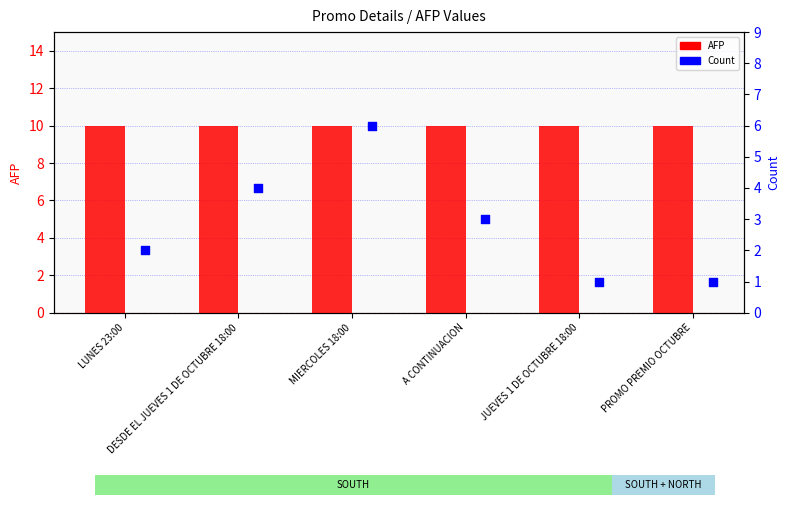

Which series has the widest spread of Y values?

Count